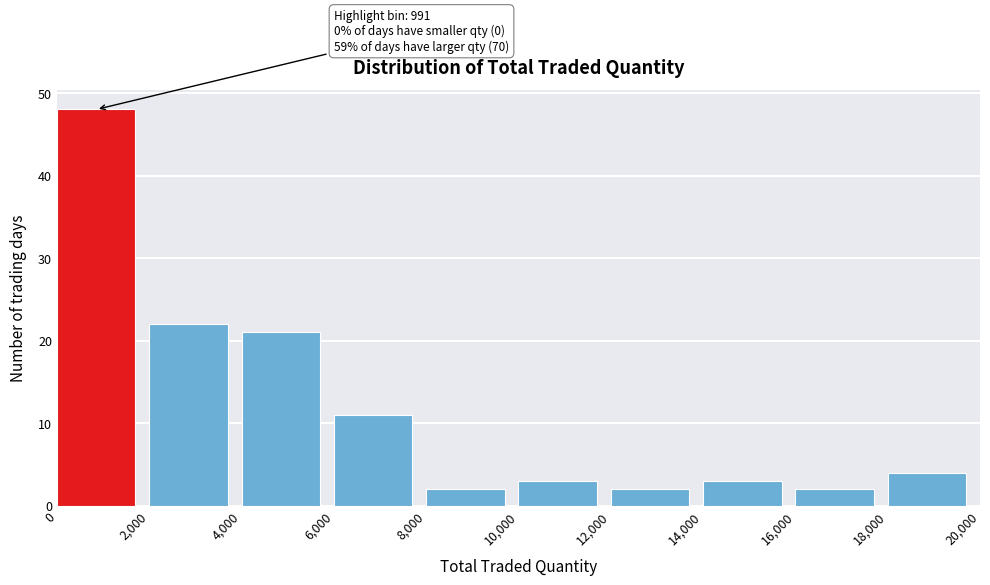

Over which range of the x-axis is the bar tallest?

0 to 2,000